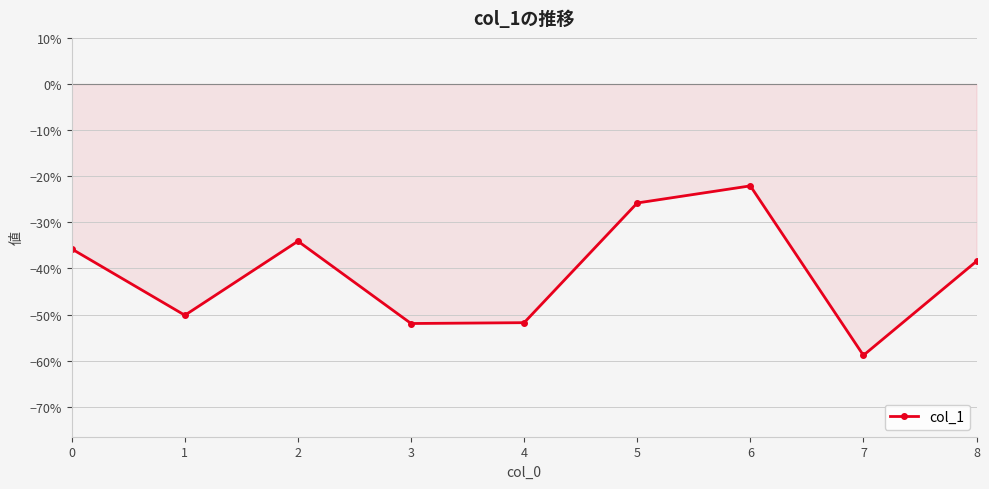

Does the chart have visible grid lines?

Yes